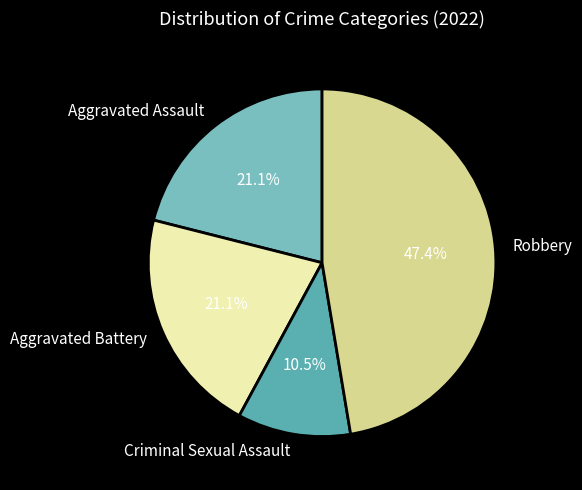

Which slice is the smallest?

Criminal Sexual Assault